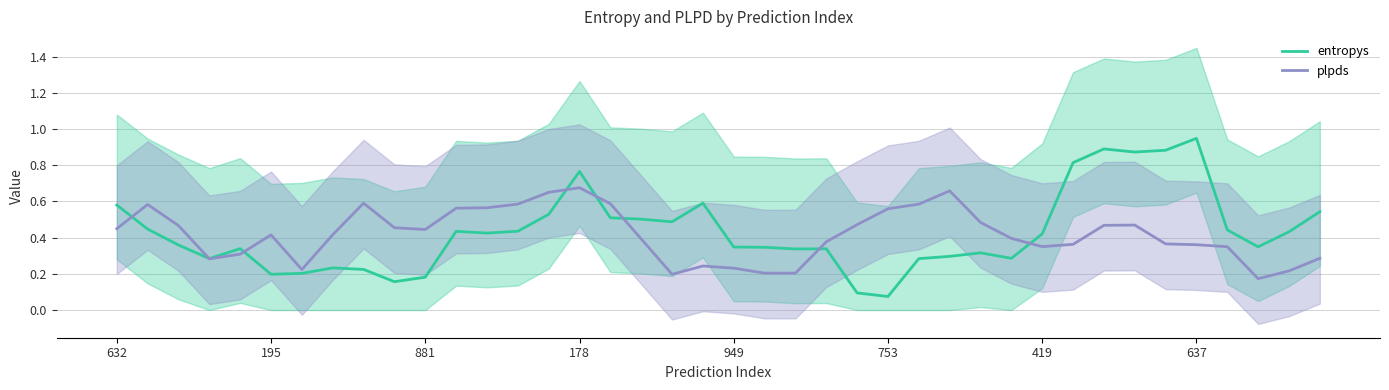

True or false: entropys has more than 1 interior local peaks.

True